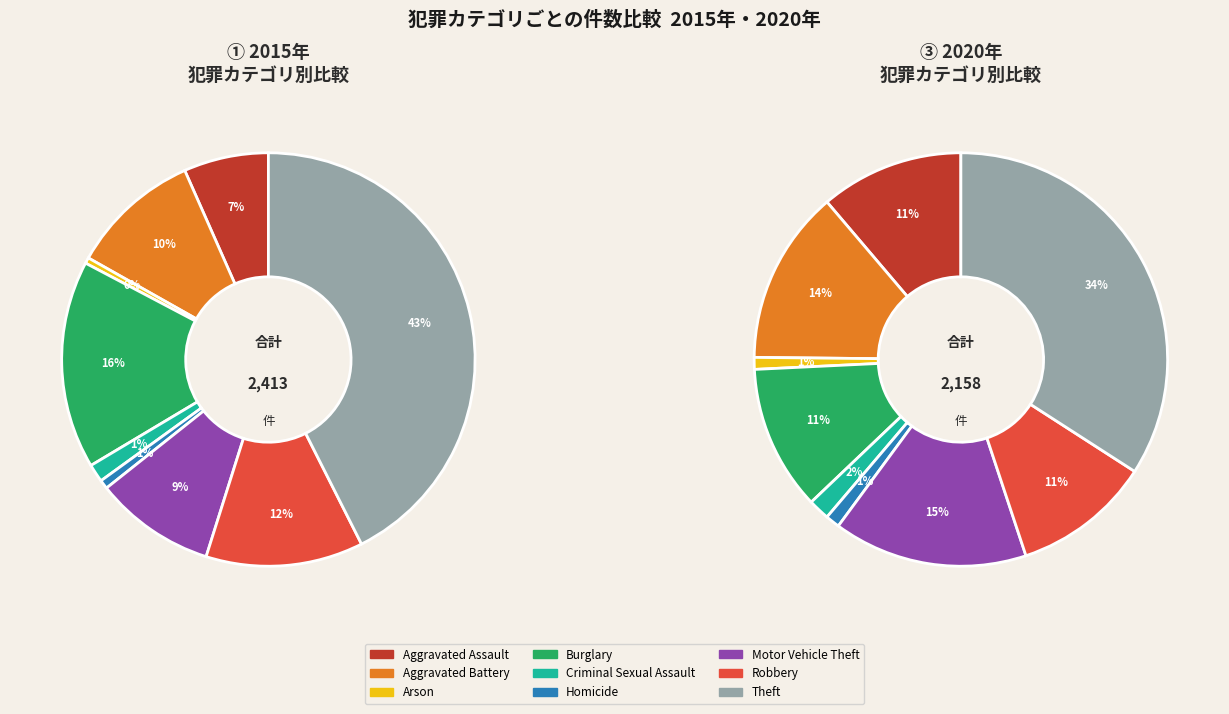

Does any single category account for the majority?

No